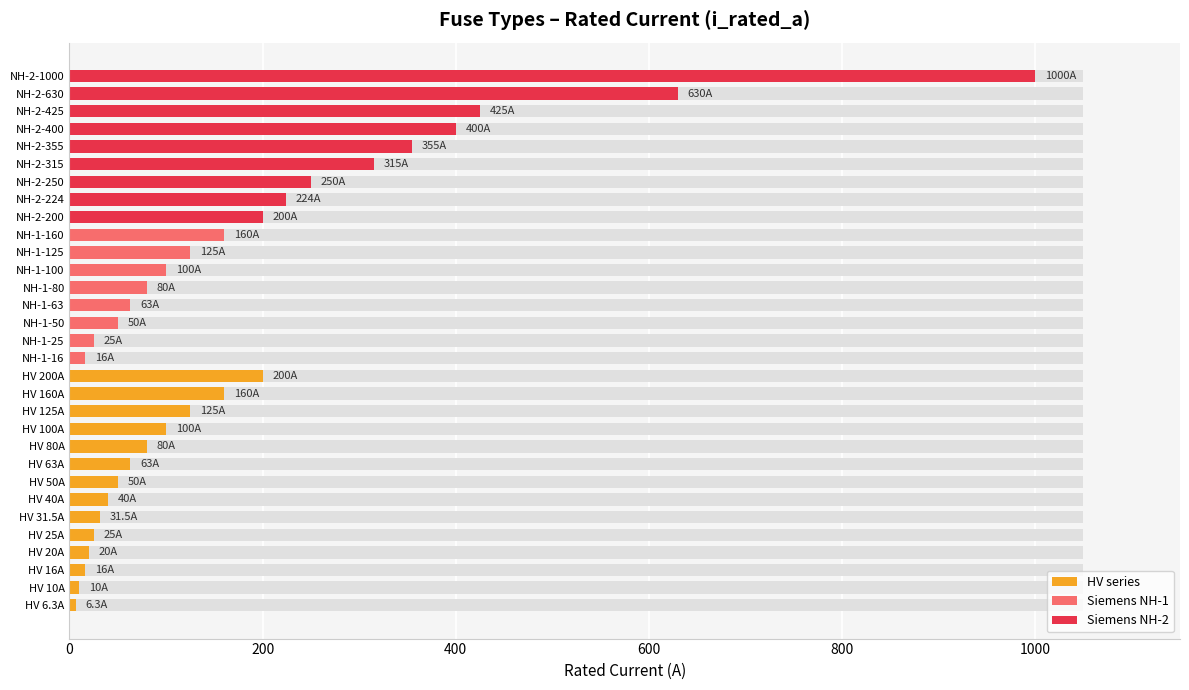

True or false: the data shows 34.4 at NH-1-25.

False